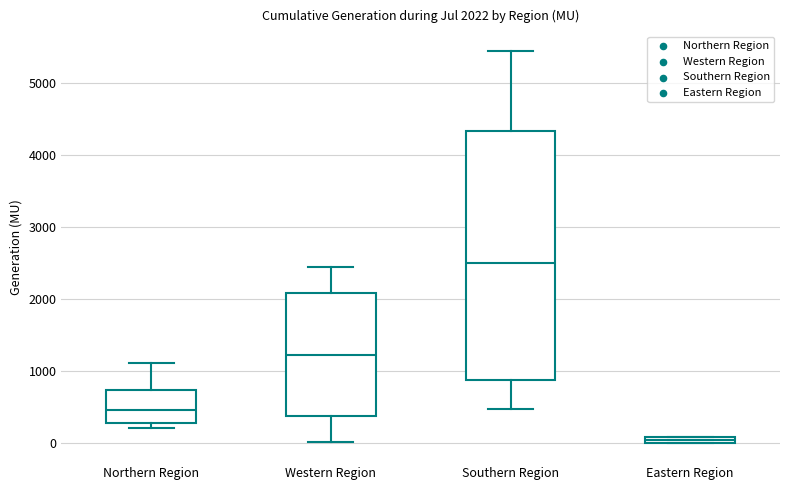

Which box has the lowest median line?

Eastern Region